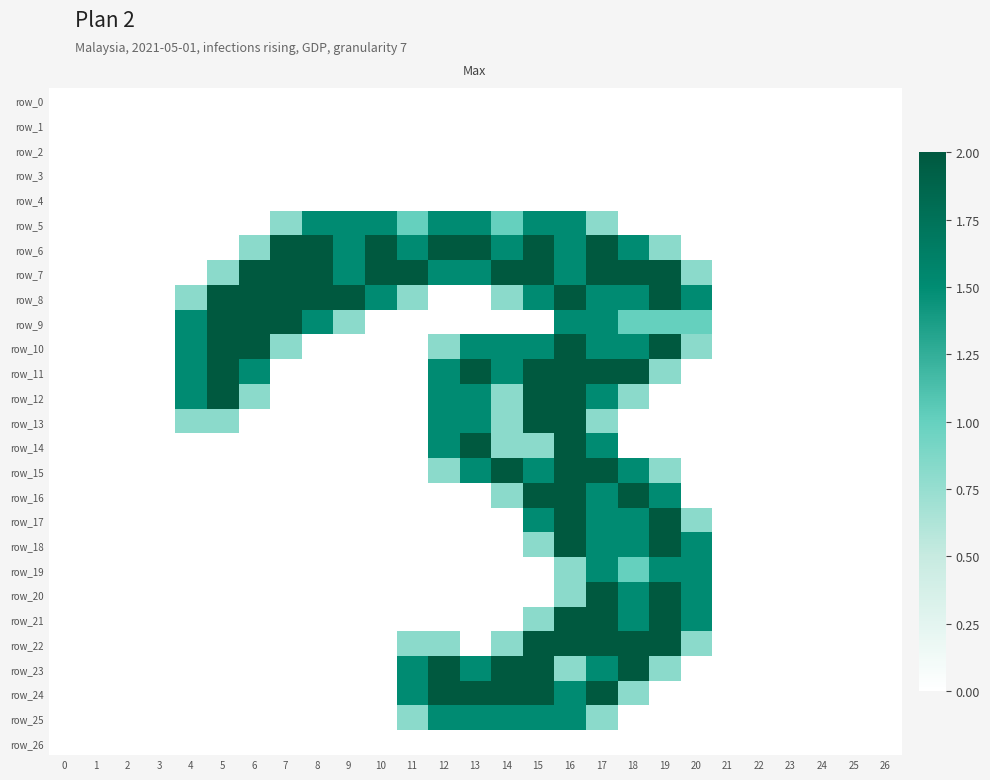

Which series has the largest total across all categories?

row_7